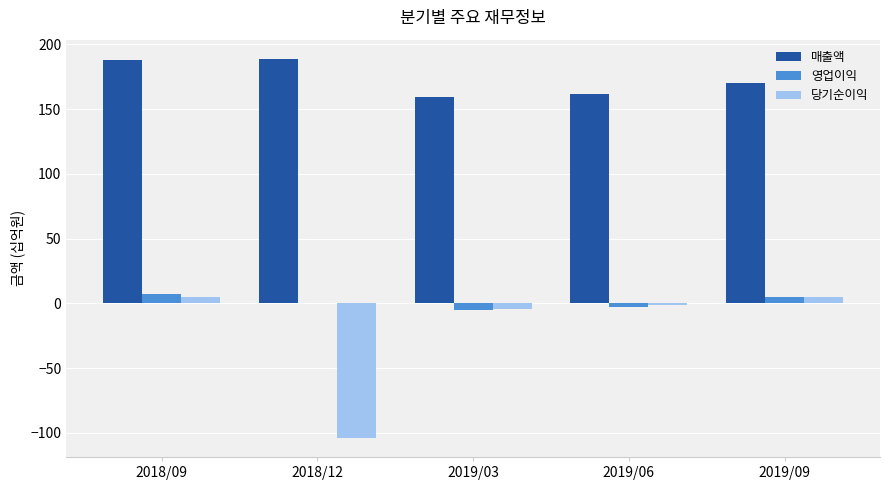

At which label is 영업이익 closest to 1?

2018/12